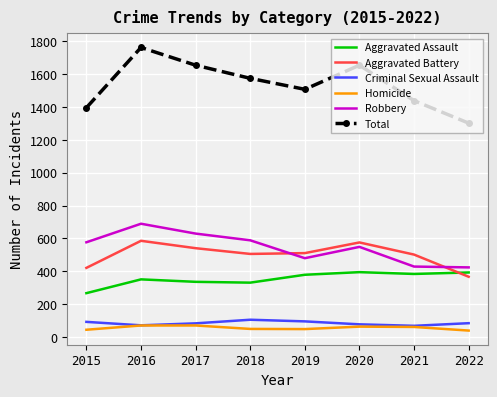

How many categories are shown in the chart?

8